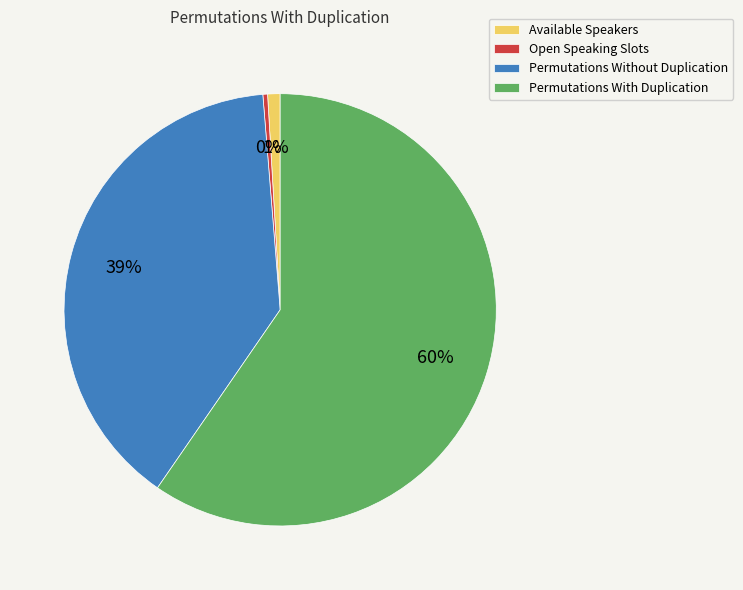

Does any single category account for the majority?

Yes